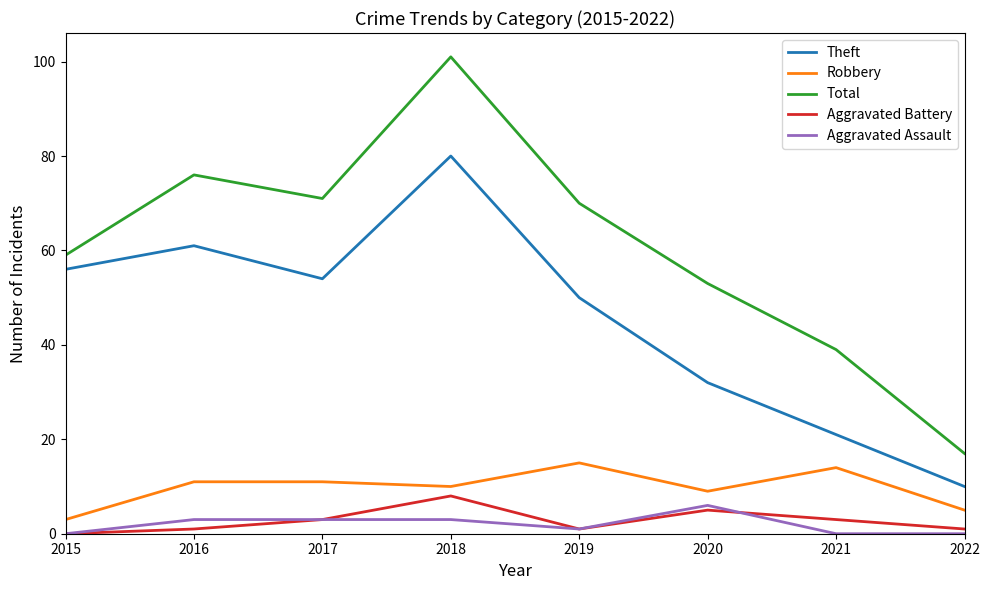

Where is the first local maximum for Aggravated Battery?

2018